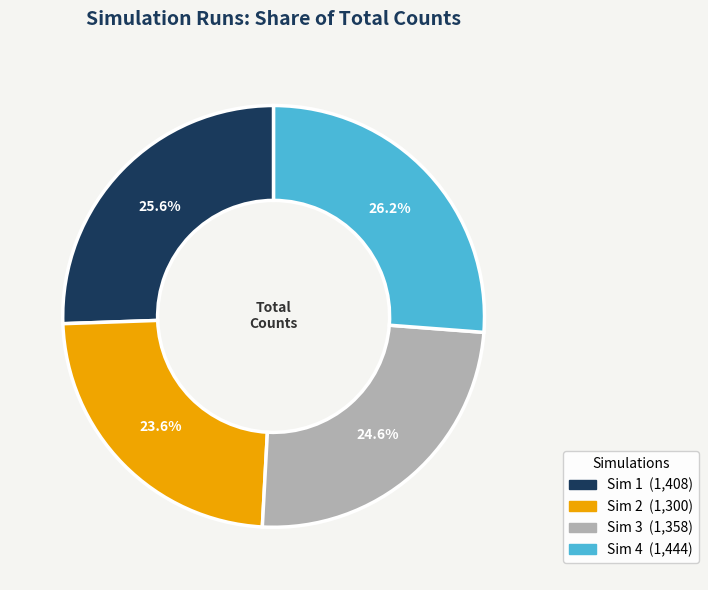

Rank the categories by value from lowest to highest.

Sim 2, Sim 3, Sim 1, Sim 4